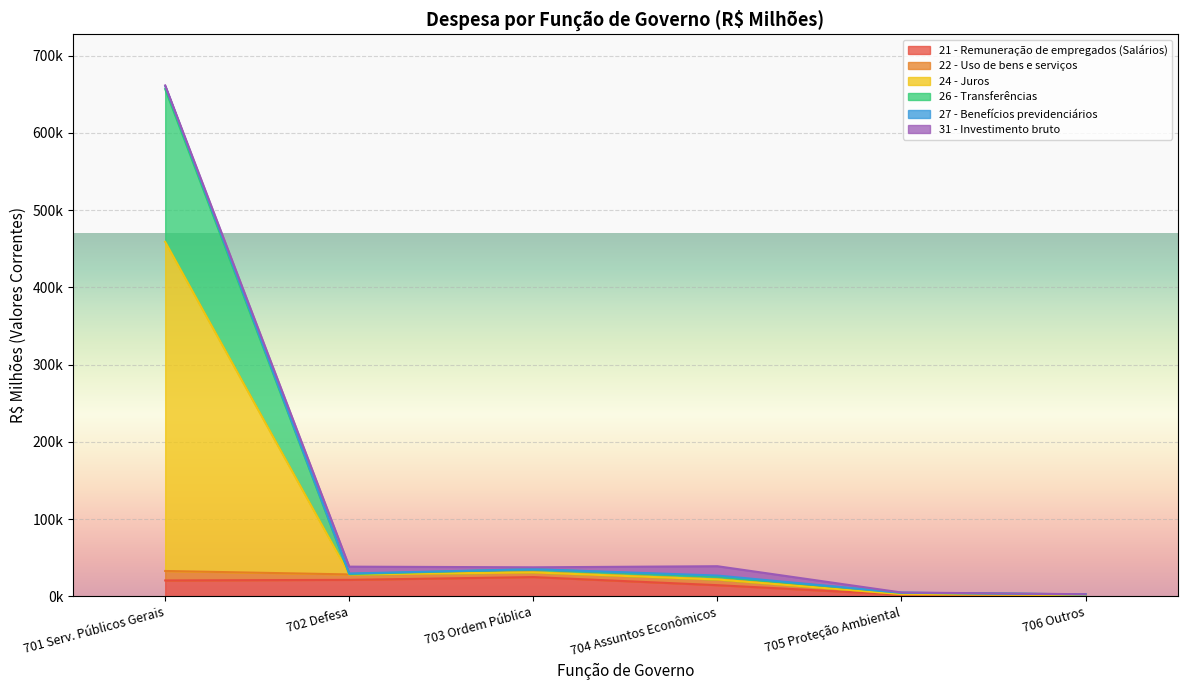

What is the label of the 3rd point from the left?

703 Ordem Pública